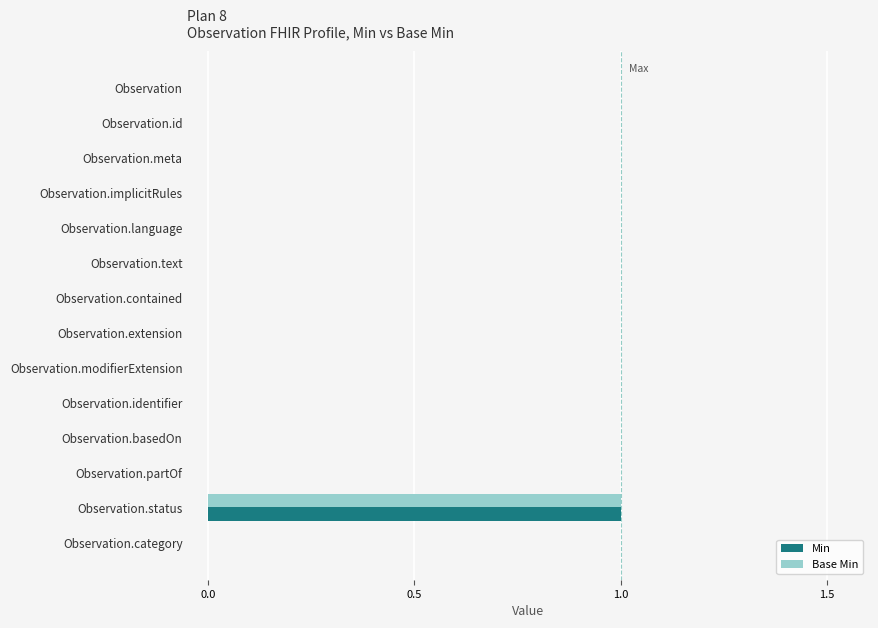

The Base Min series shows 0 at Observation.language. True or false?

True